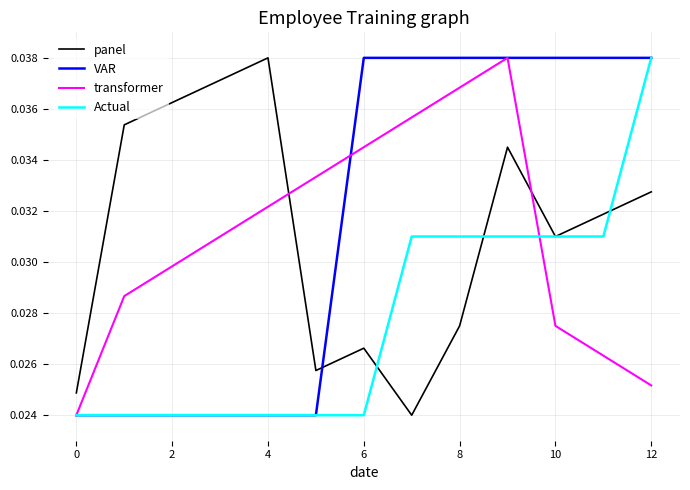

How many times do panel and VAR cross each other?

1